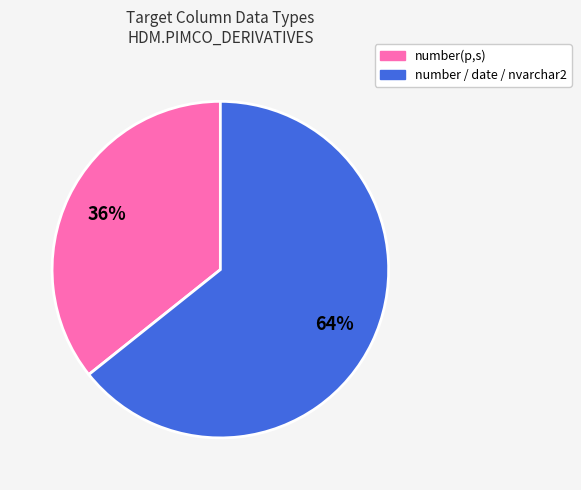

To the nearest percent, what is the average slice percentage?

50%